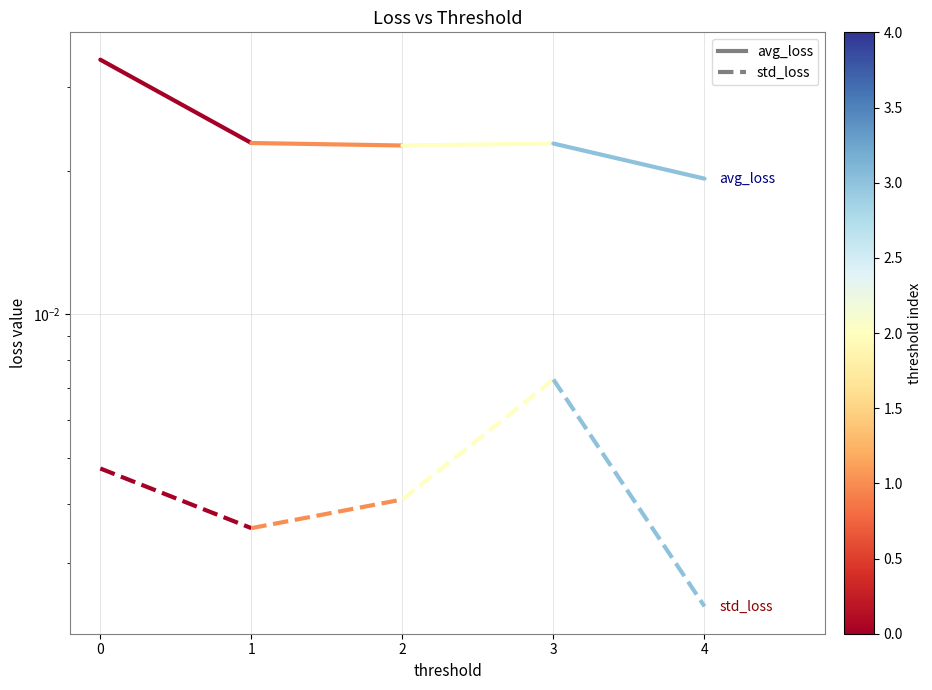

How many lines are shown in the chart?

2